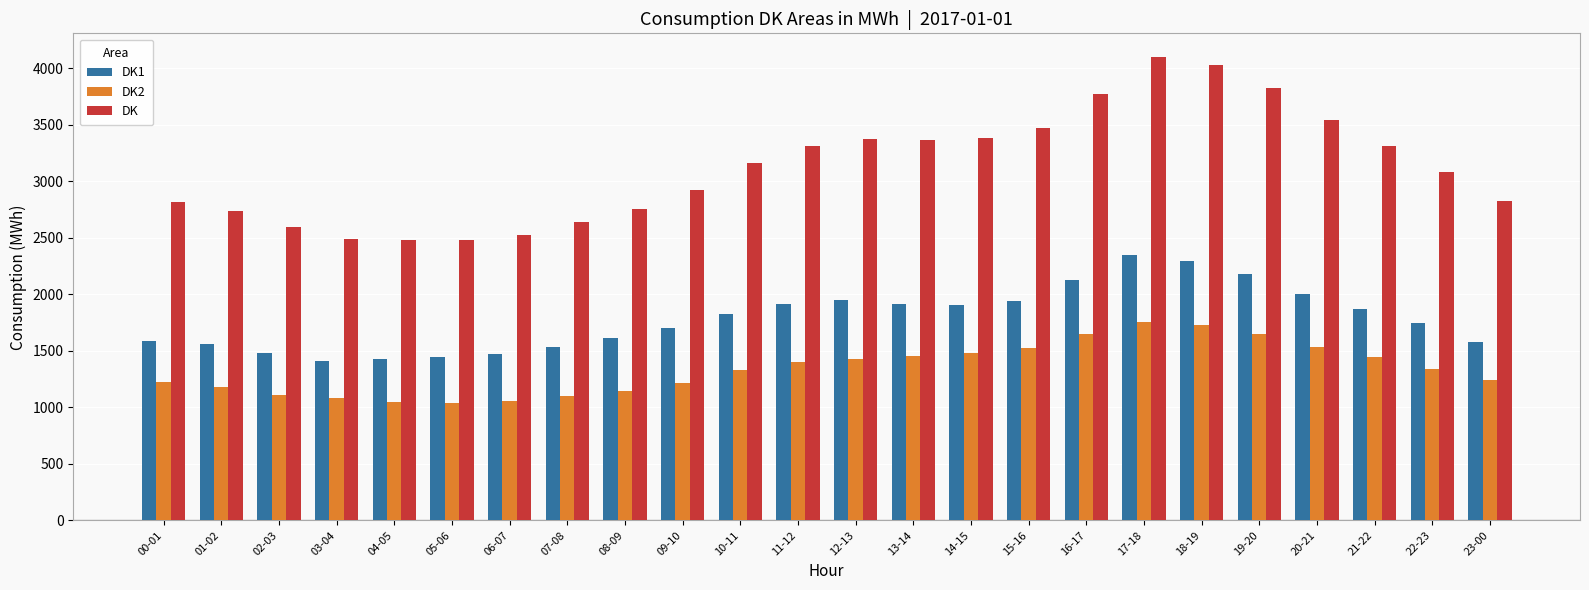

Count the number of categories in the chart.

24